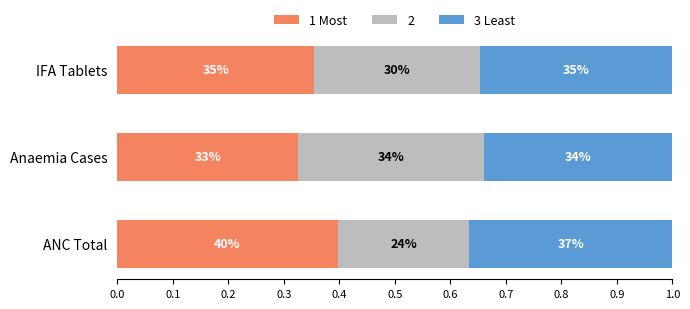

What are all the series names shown in the legend?

1 Most, 2, 3 Least